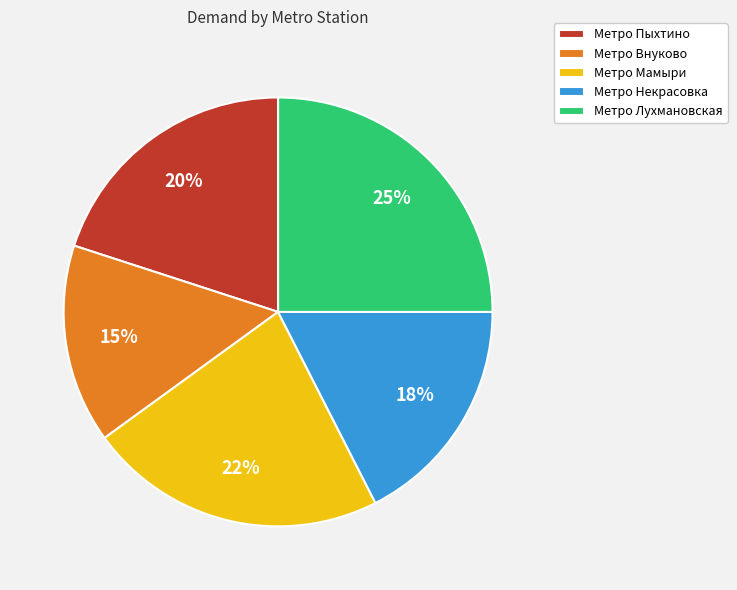

What percentage is the Метро Внуково slice, to the nearest percent?

15%